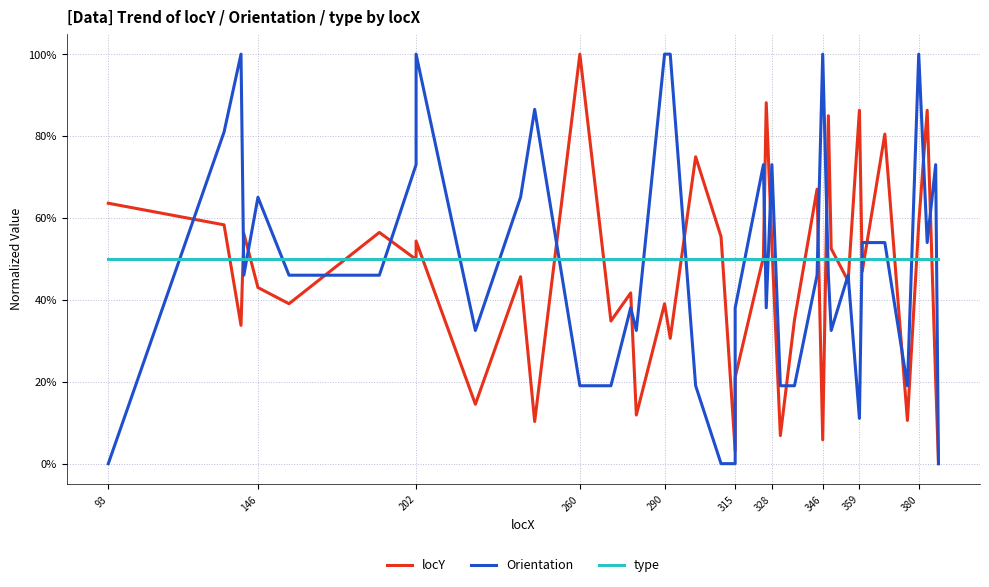

Does the chart display data point markers on the line(s)?

No